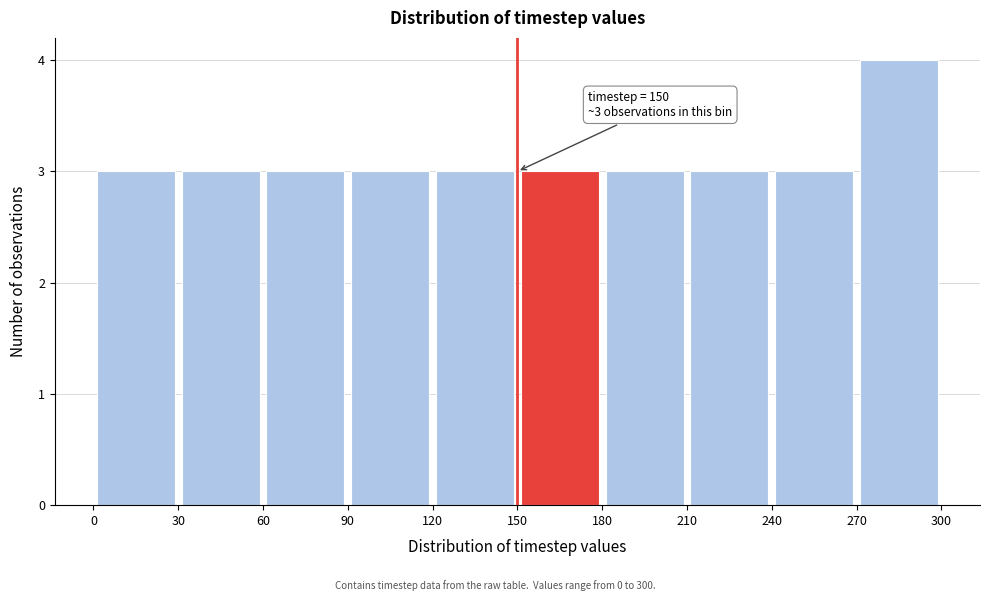

Which range on the x-axis has the tallest bar?

270 to 300